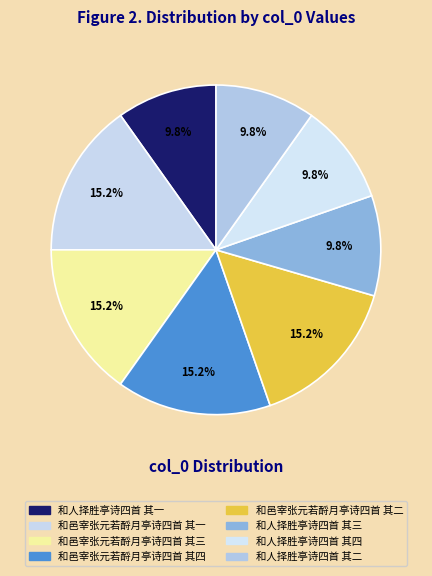

Rank the categories by value from lowest to highest.

和人择胜亭诗四首 其一, 和人择胜亭诗四首 其二, 和人择胜亭诗四首 其三, 和人择胜亭诗四首 其四, 和邑宰张元若酹月亭诗四首 其四, 和邑宰张元若酹月亭诗四首 其三, 和邑宰张元若酹月亭诗四首 其二, 和邑宰张元若酹月亭诗四首 其一